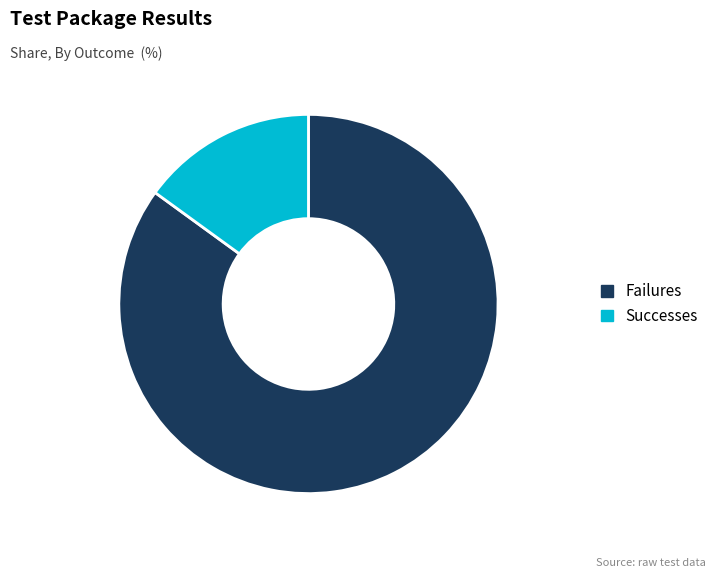

Rank the categories by value from highest to lowest.

Failures, Successes